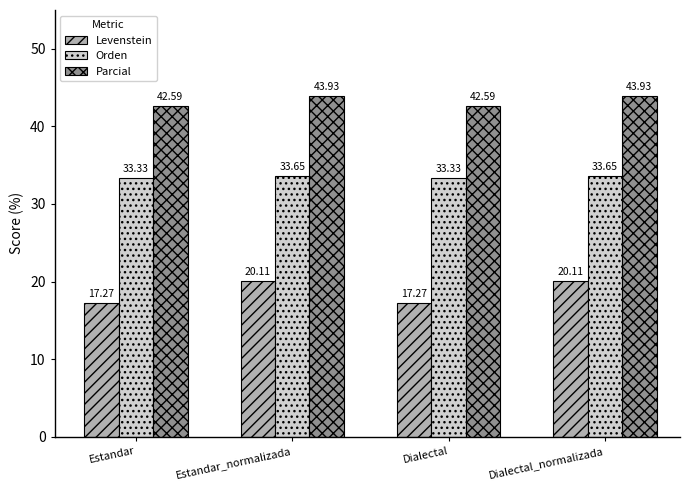

At how many categories does at least one series exceed 26?

4